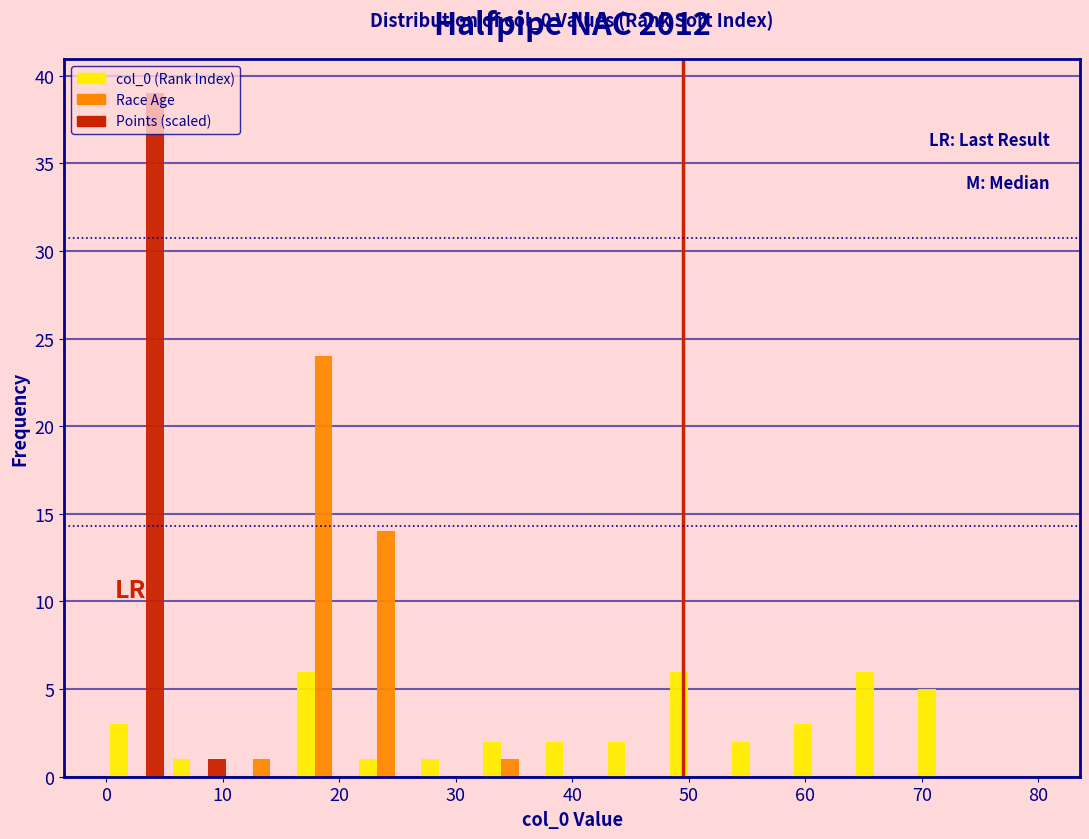

In the Race Age series, which range on the x-axis has the tallest bar?

16 to 21